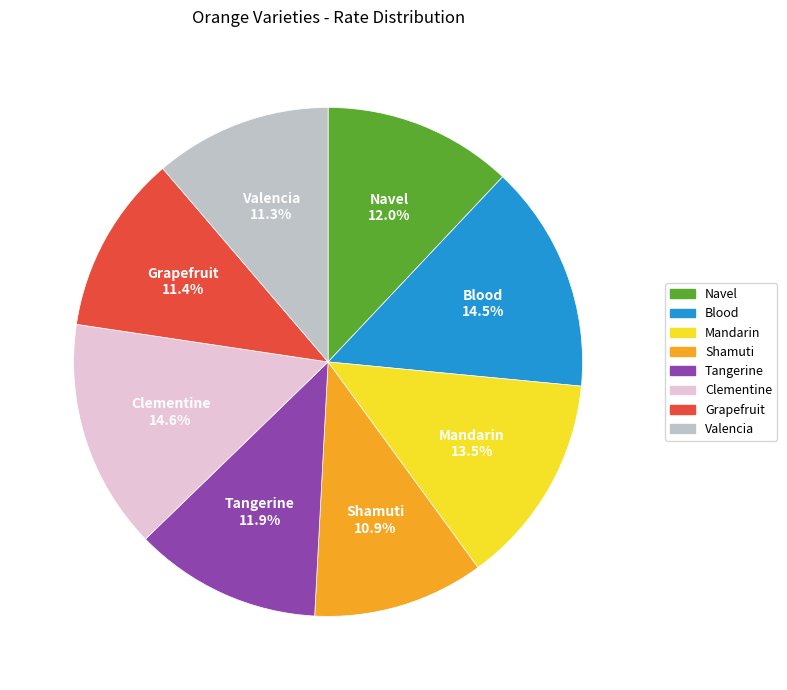

Is it true that Mandarin is 7% of the pie?

False